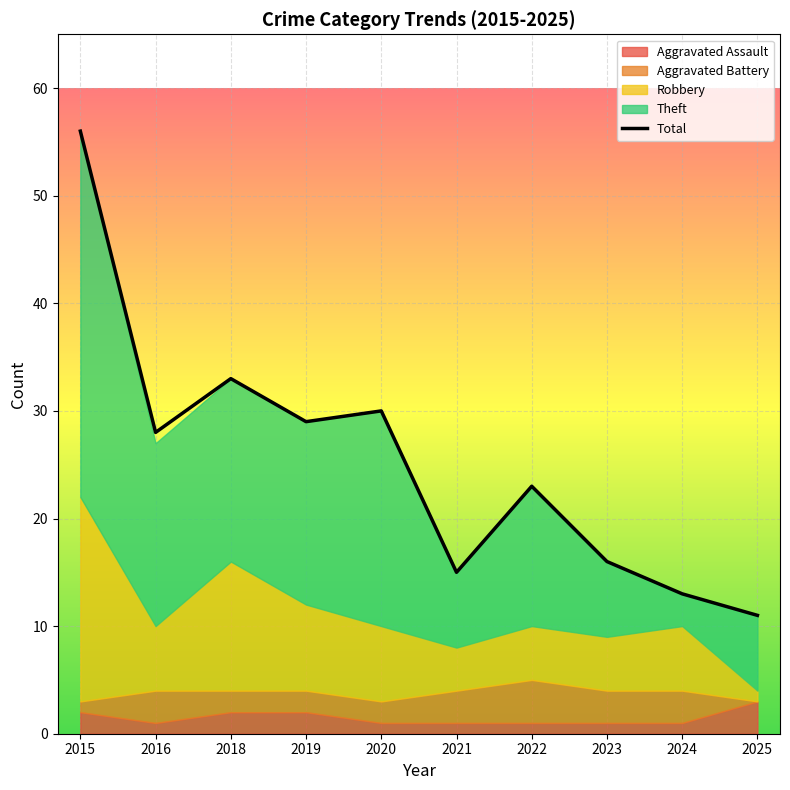

Which has a higher value, 2020 or 2022?

2020